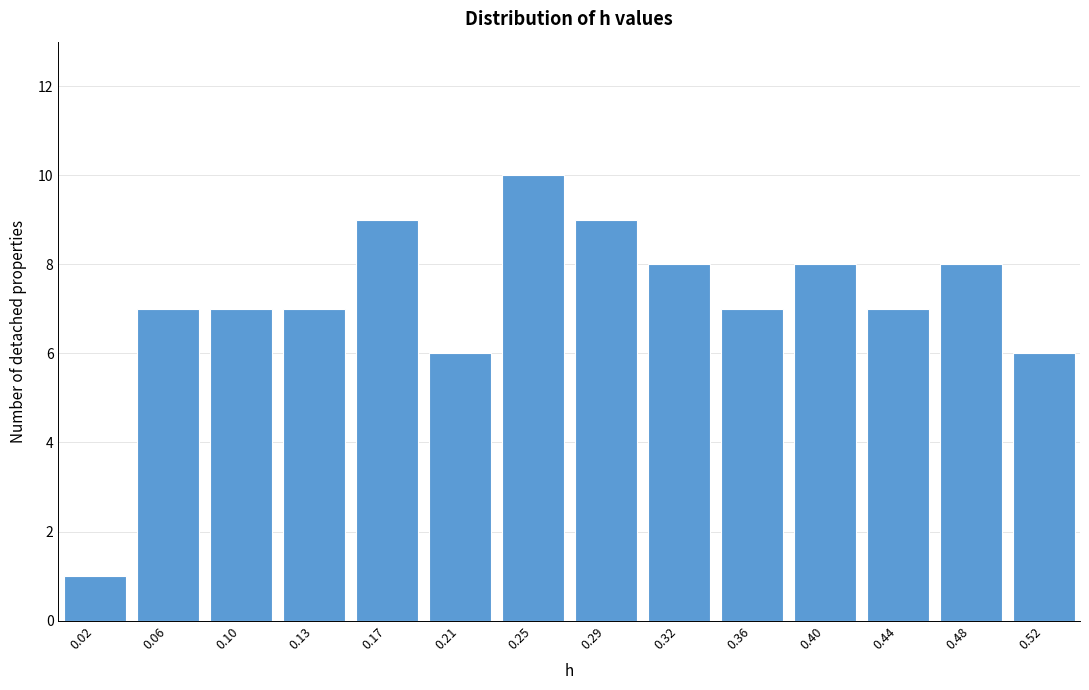

Reading left to right, transcribe all the data shown in this chart.

1	7	7	7	9	6	10	9	8	7	8	7	8	6